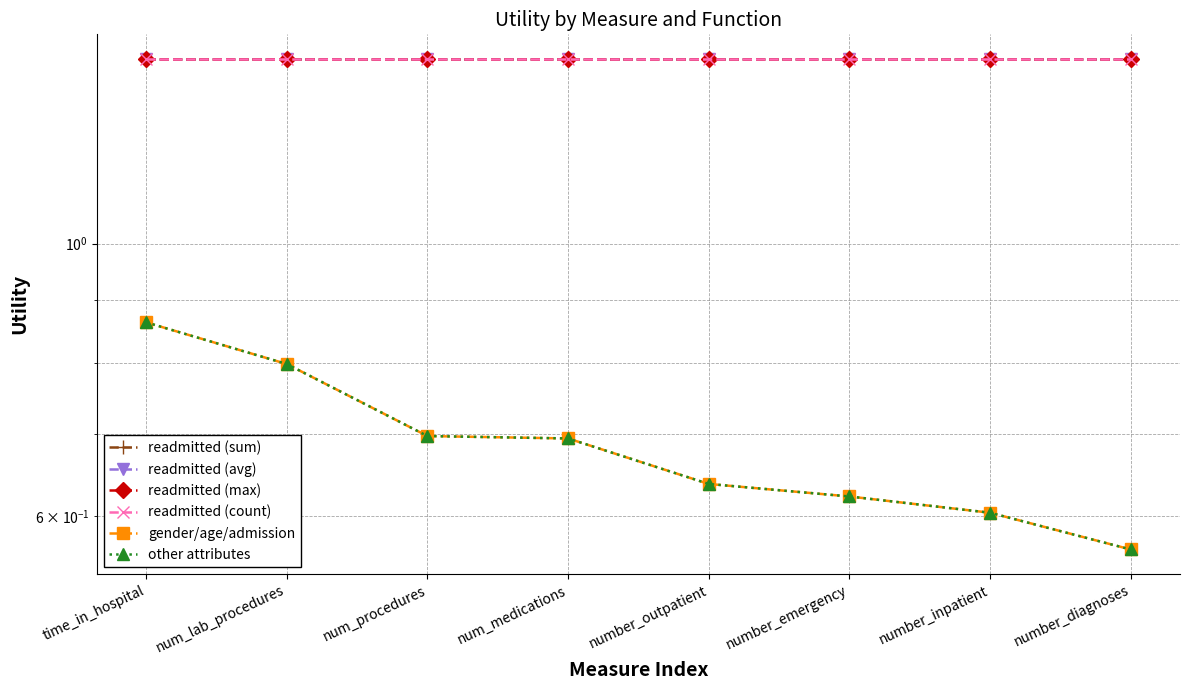

True or false: other attributes and readmitted (sum) intersect in this chart.

False